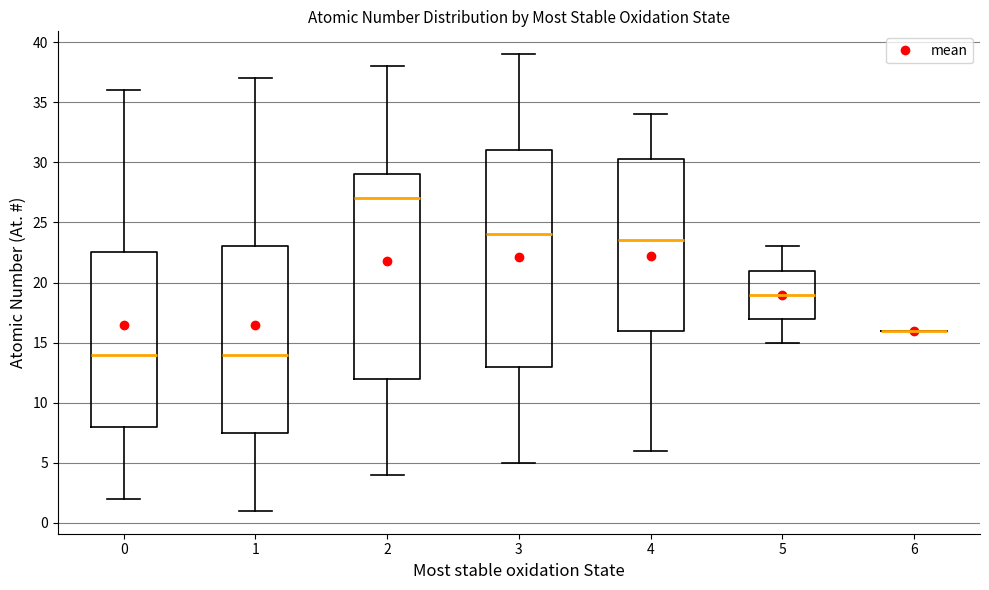

Comparing the boxes themselves (not the whiskers), which one is the tallest?

3